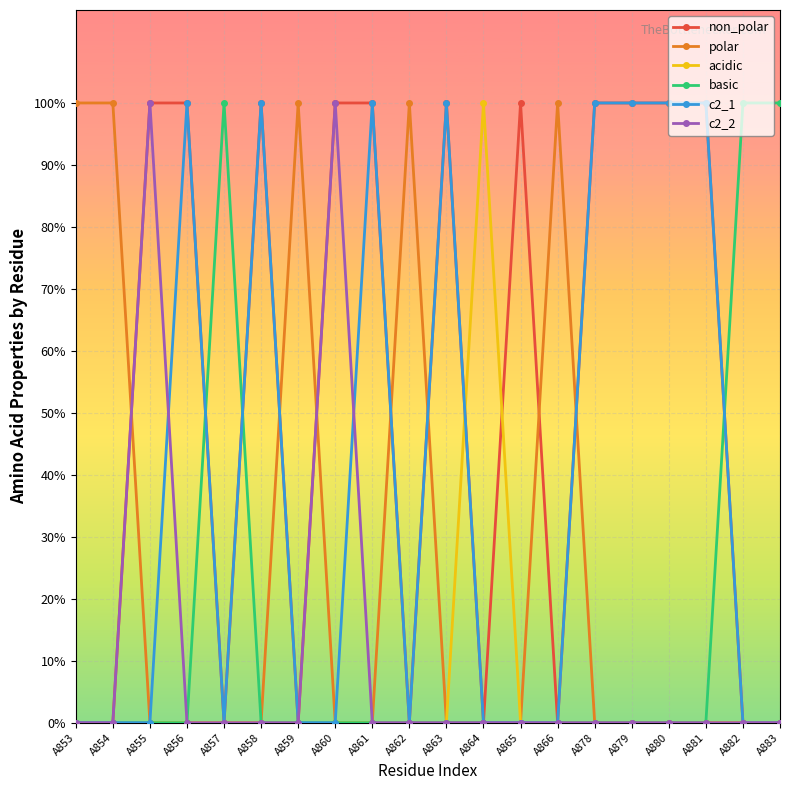

Which category has the highest value across all series?

A855